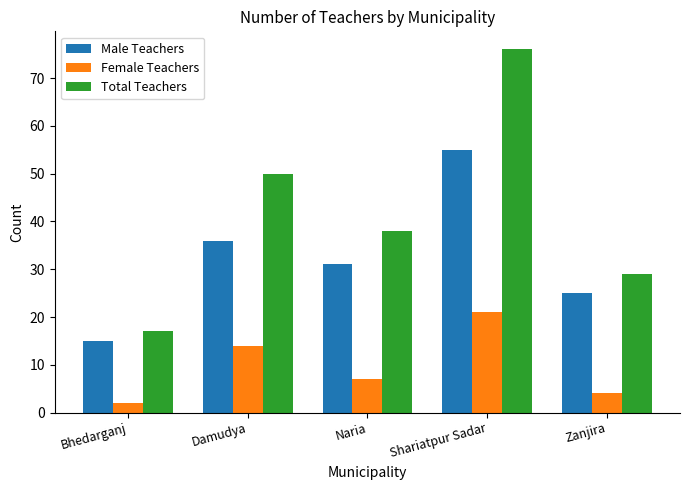

The value of Female Teachers at Naria is 7. True or false?

True